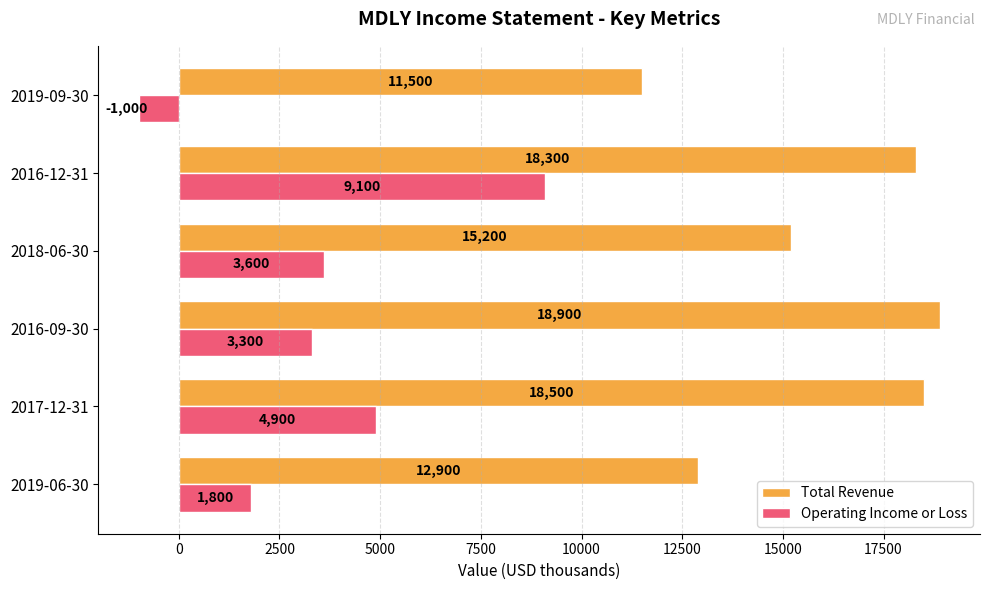

At which category does the chart reach its minimum across all series?

2019-09-30